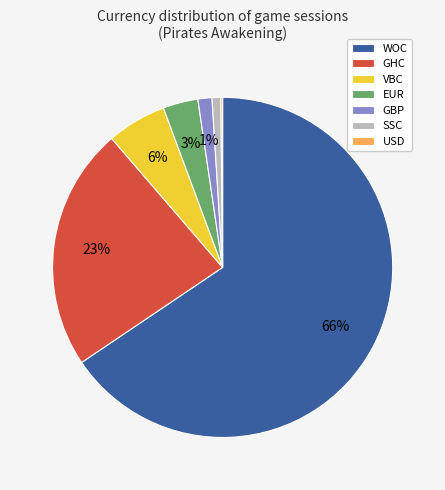

To the nearest percent, what is the average slice percentage?

14%